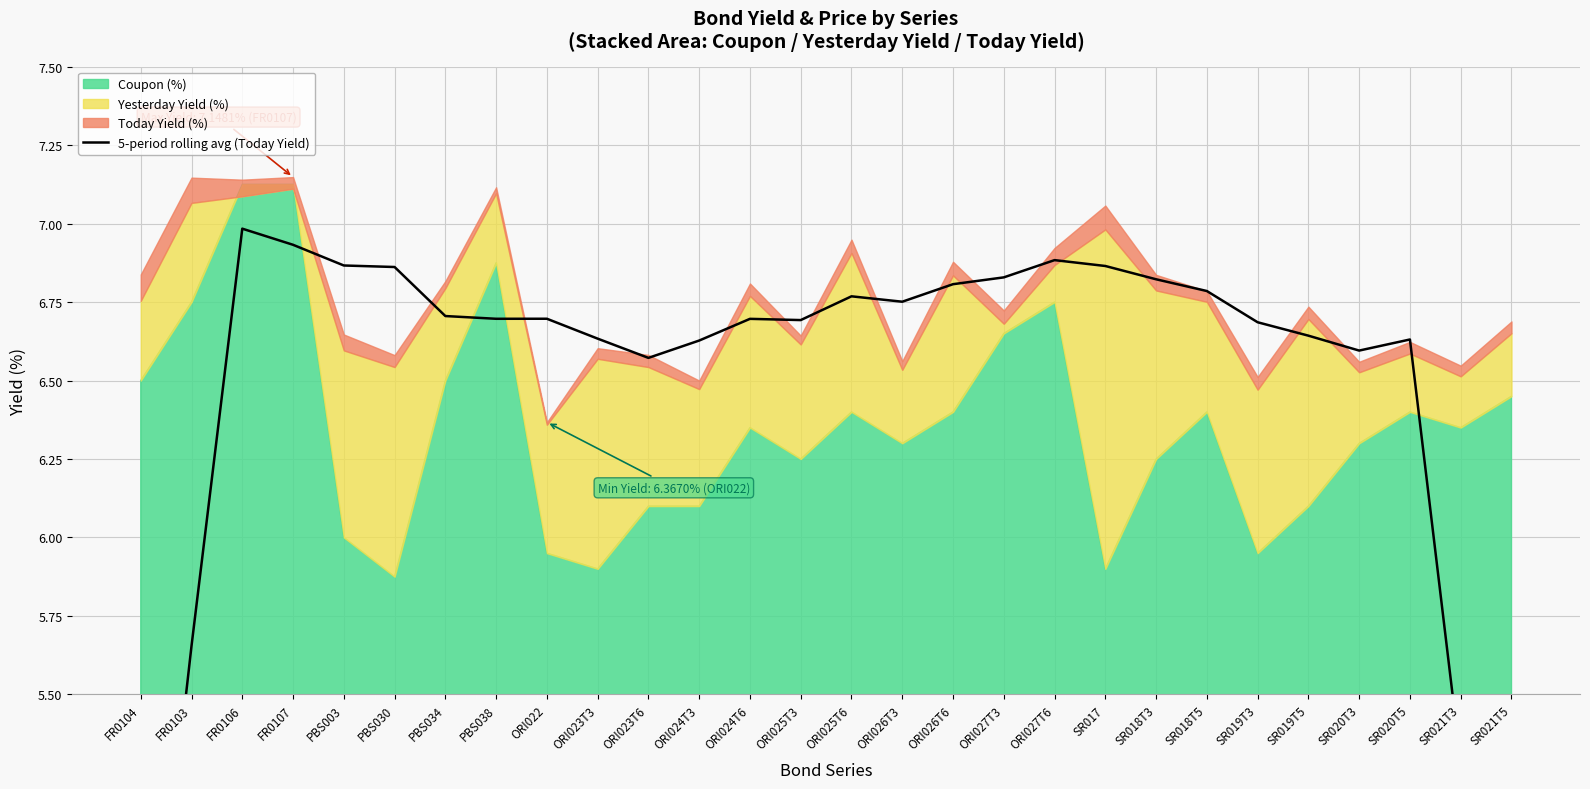

Reading right to left, transcribe all the data shown in this chart.

4.0	5.3	6.6	6.6	6.6	6.7	6.8	6.8	6.9	6.9	6.8	6.8	6.8	6.8	6.7	6.7	6.6	6.6	6.6	6.7	6.7	6.7	6.9	6.9	6.9	7.0	5.7	4.2